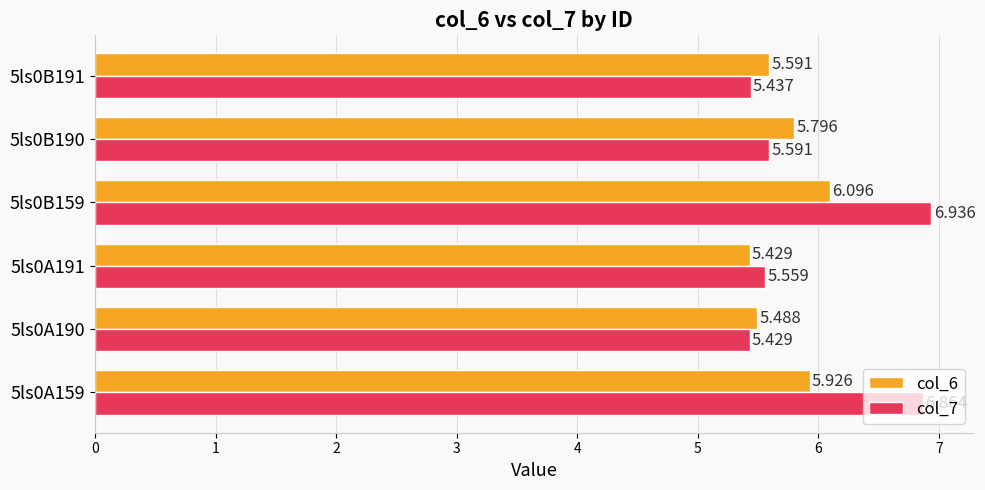

At which label does col_7 reach its minimum?

5ls0A190